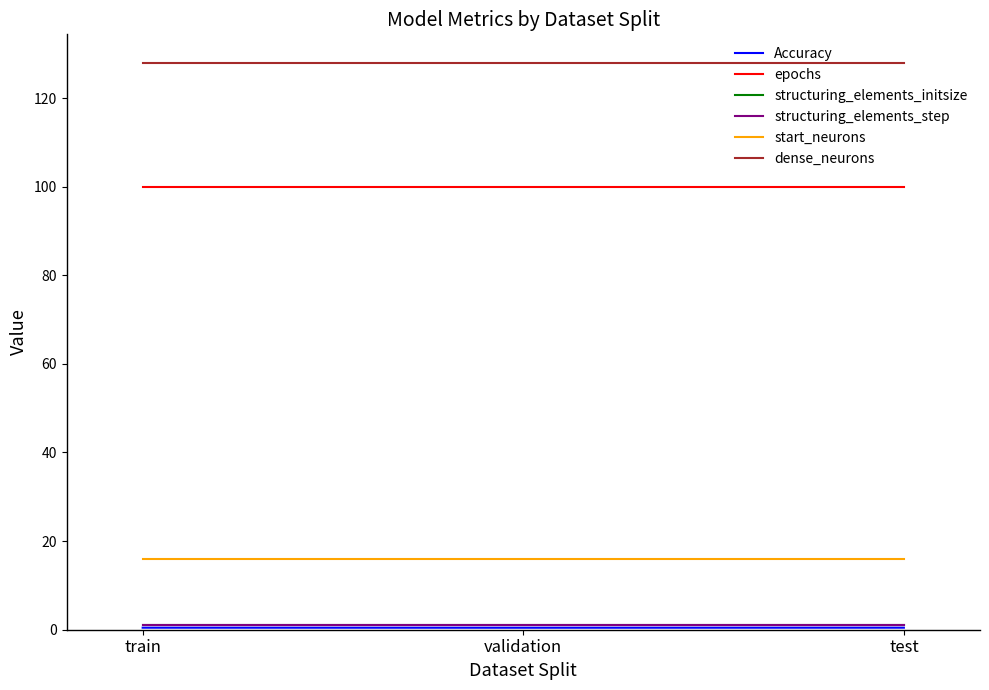

Reading left to right, list all the values displayed in this chart.

Accuracy: train=0.5	validation=0.4	test=0.5
epochs: train=100.0	validation=100.0	test=100.0
structuring_elements_initsize: train=1.0	validation=1.0	test=1.0
structuring_elements_step: train=1.0	validation=1.0	test=1.0
start_neurons: train=16.0	validation=16.0	test=16.0
dense_neurons: train=128.0	validation=128.0	test=128.0